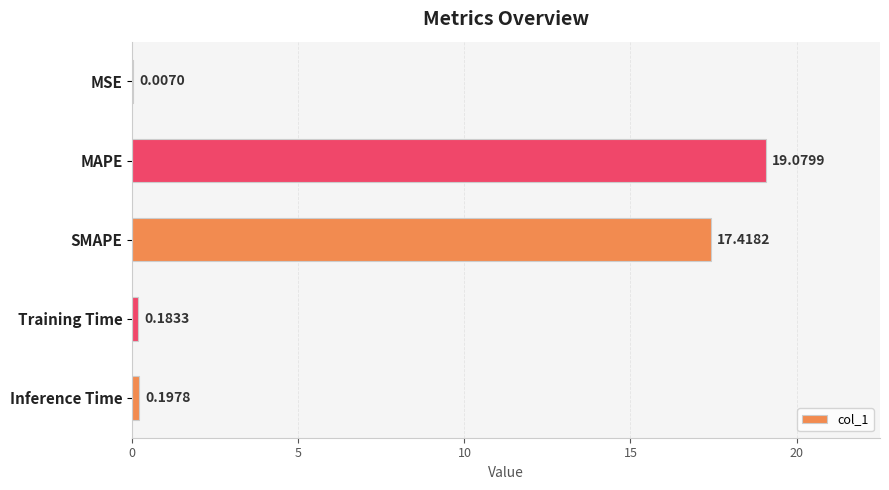

At which label is the value closest to 9?

SMAPE